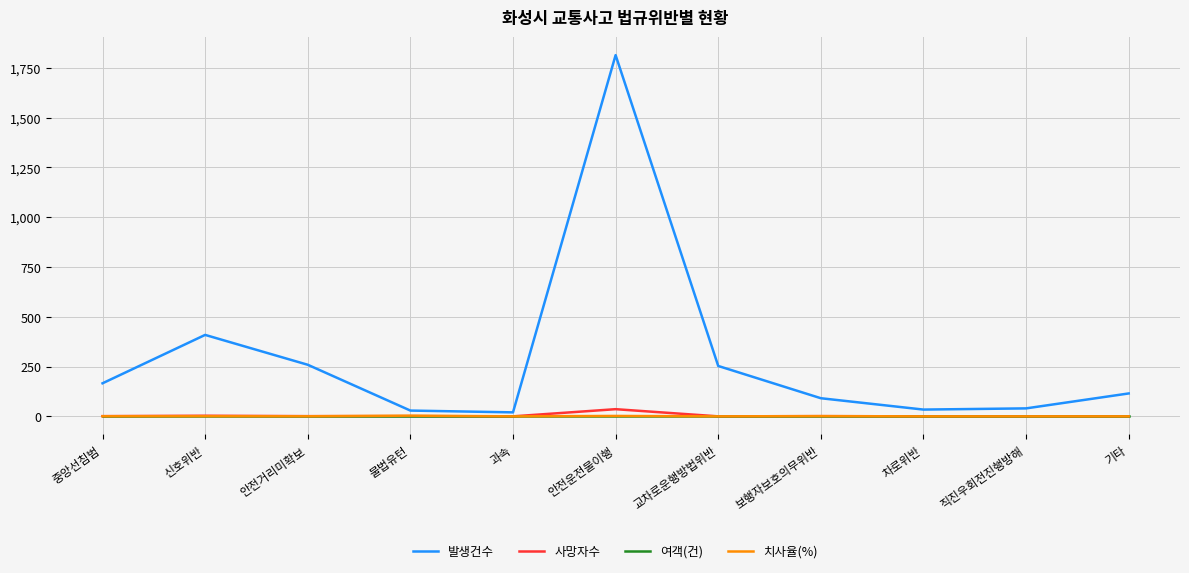

How many lines are shown in the chart?

4